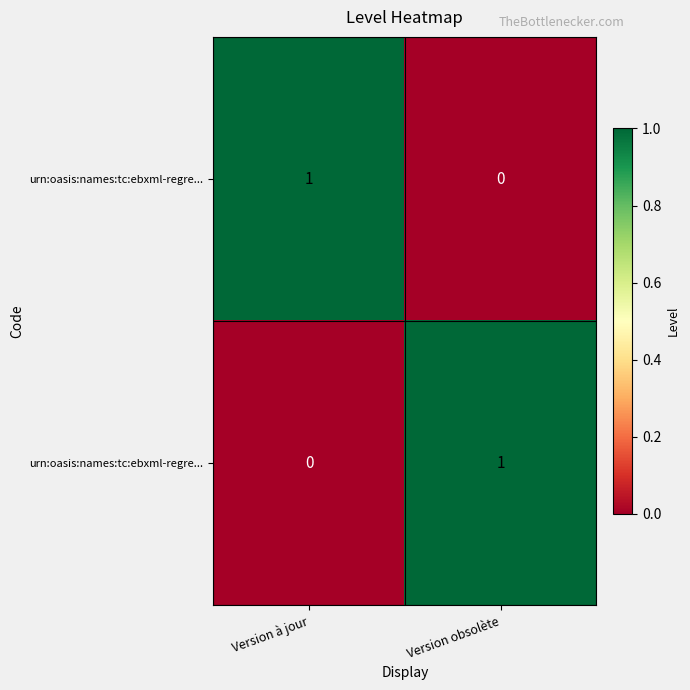

At how many categories does at least one series exceed 0?

2